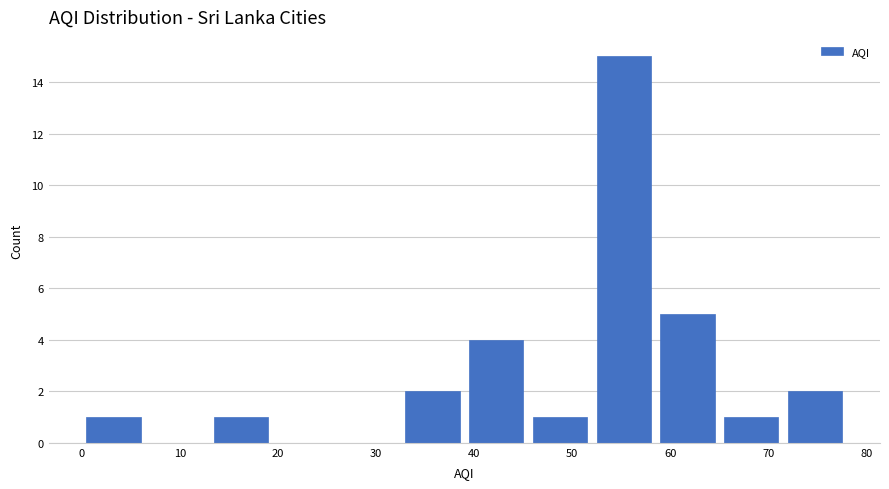

Reading left to right, transcribe this chart: for each bar, give the range it covers on the x-axis and its height. Neither the bar edges nor the heights are printed on the chart, so give them approximately, as read against the axes.

0.0 to 6.5: 1
6.5 to 13.0: 0
13.0 to 19.5: 1
19.5 to 26.0: 0
26.0 to 32.5: 0
32.5 to 39.0: 2
39.0 to 45.5: 4
45.5 to 52.0: 1
52.0 to 58.5: 15
58.5 to 65.0: 5
65.0 to 71.5: 1
71.5 to 78.0: 2